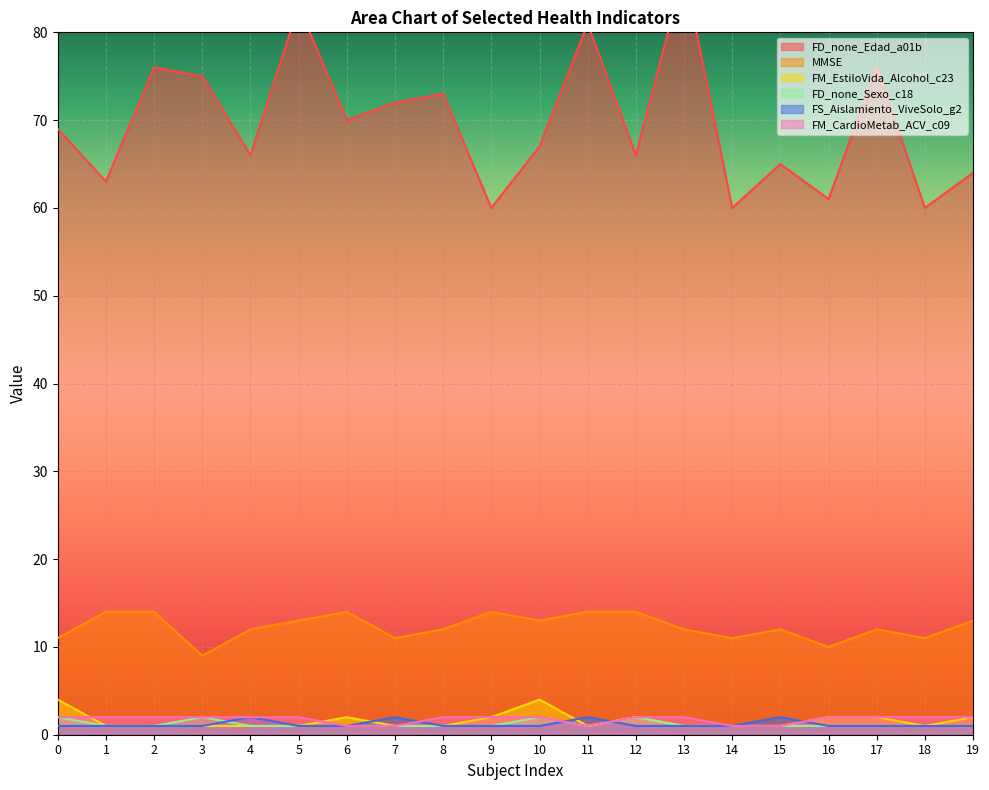

True or false: FM_EstiloVida_Alcohol_c23 has a value of 2 at 19.

True